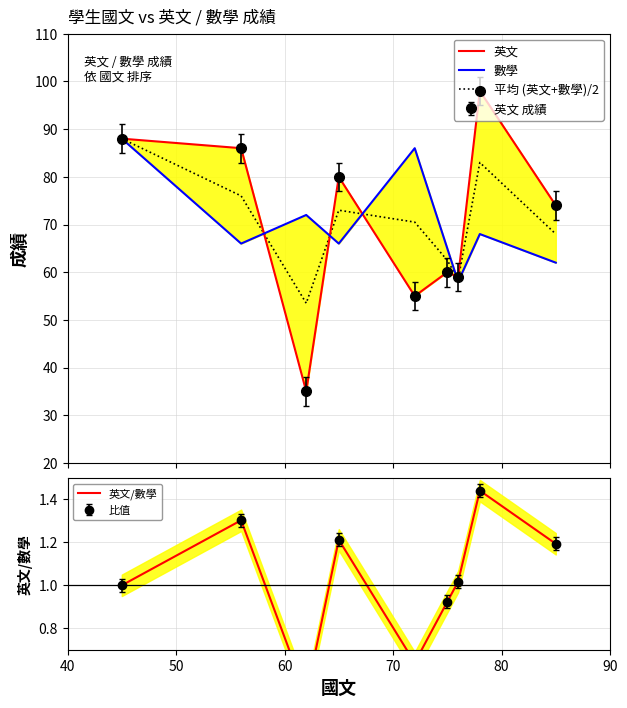

What is the value of the 數學 point at the 3rd from the left?

72.0